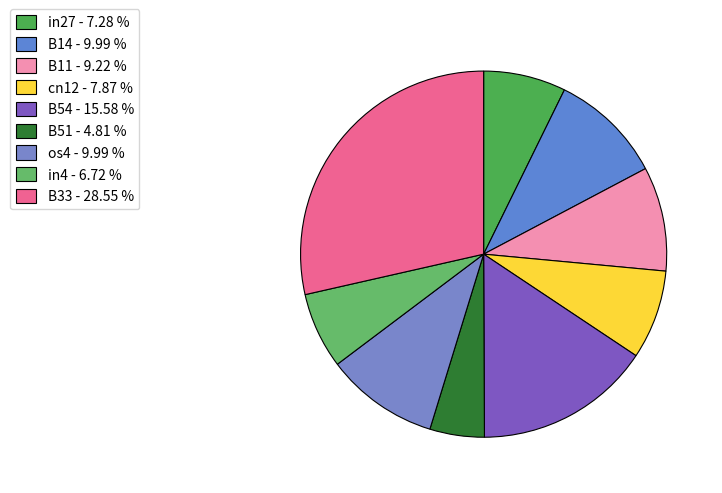

How many segments does this pie chart have?

9